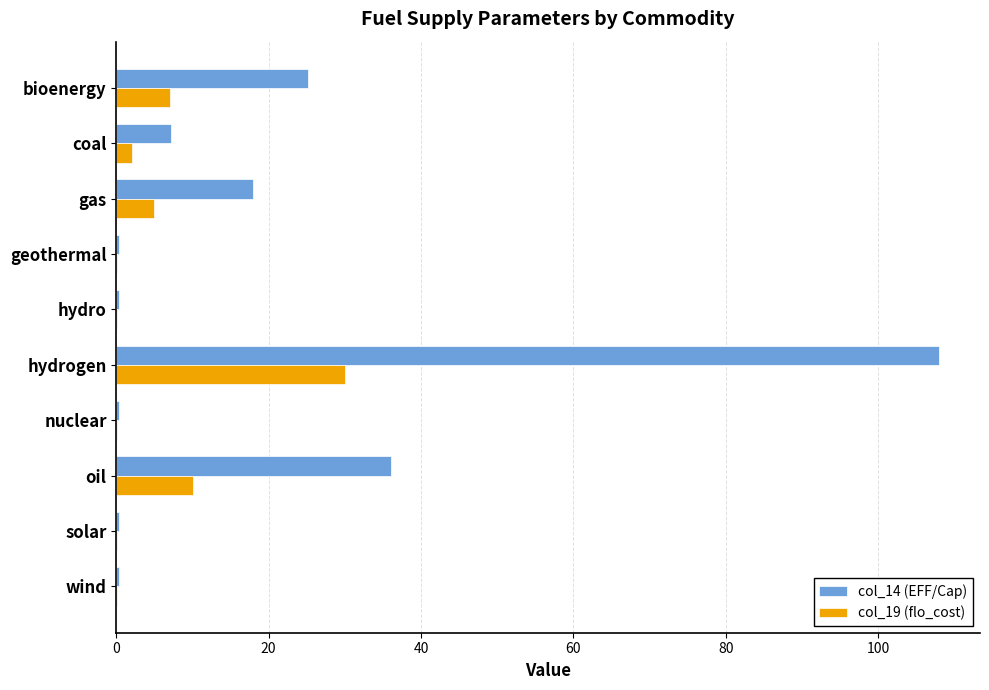

At which category is the sum across all series the highest?

hydrogen